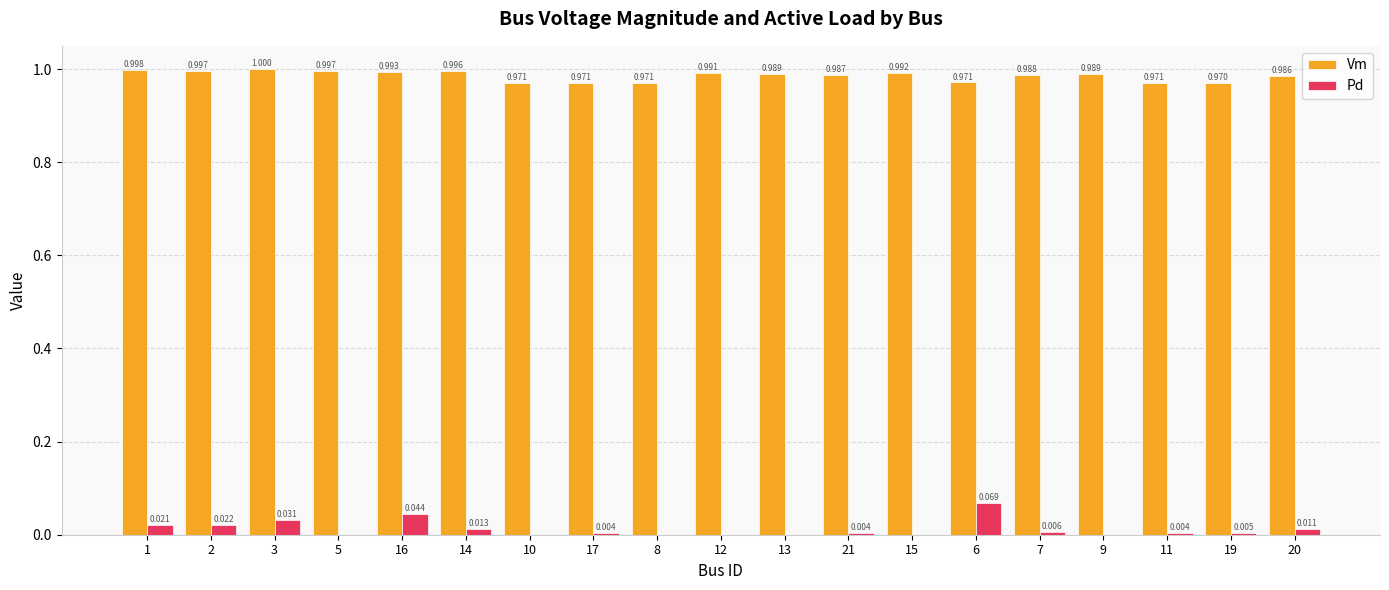

What is the average value of the Vm series?

1.0